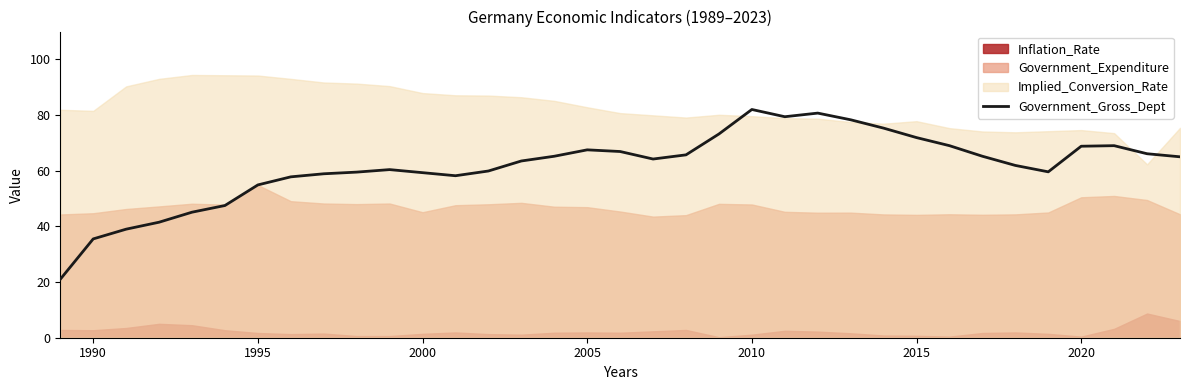

How many interior local peaks (higher than both neighbors) does the data have?

5